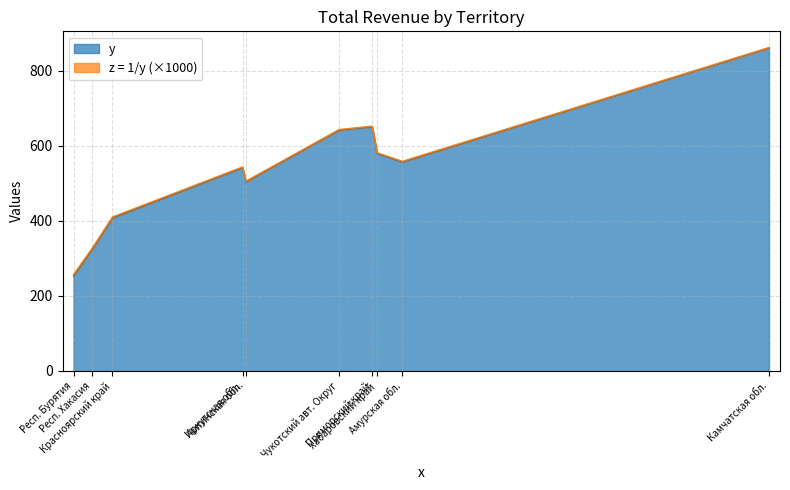

What is the label of the 5th point from the right?

Чукотский авт. Округ